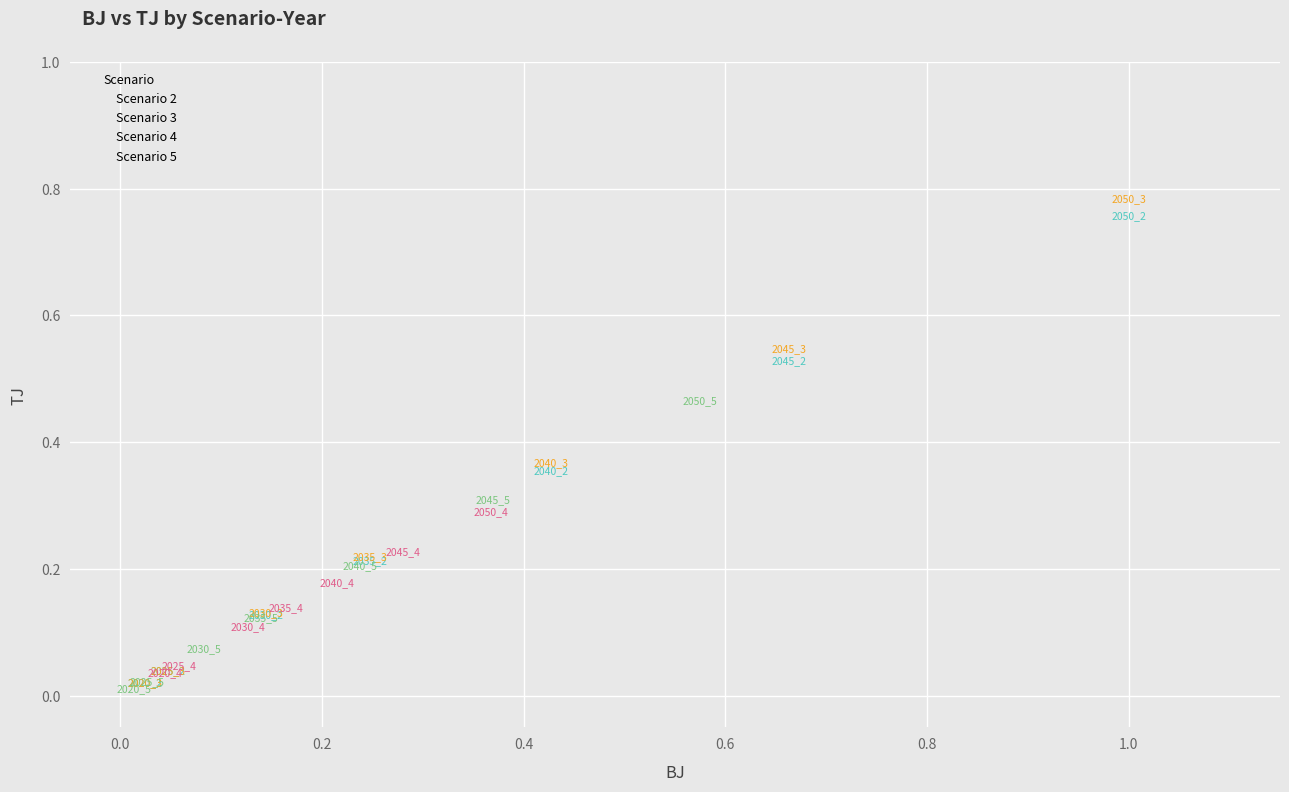

Which series reaches the maximum Y coordinate?

Scenario 3